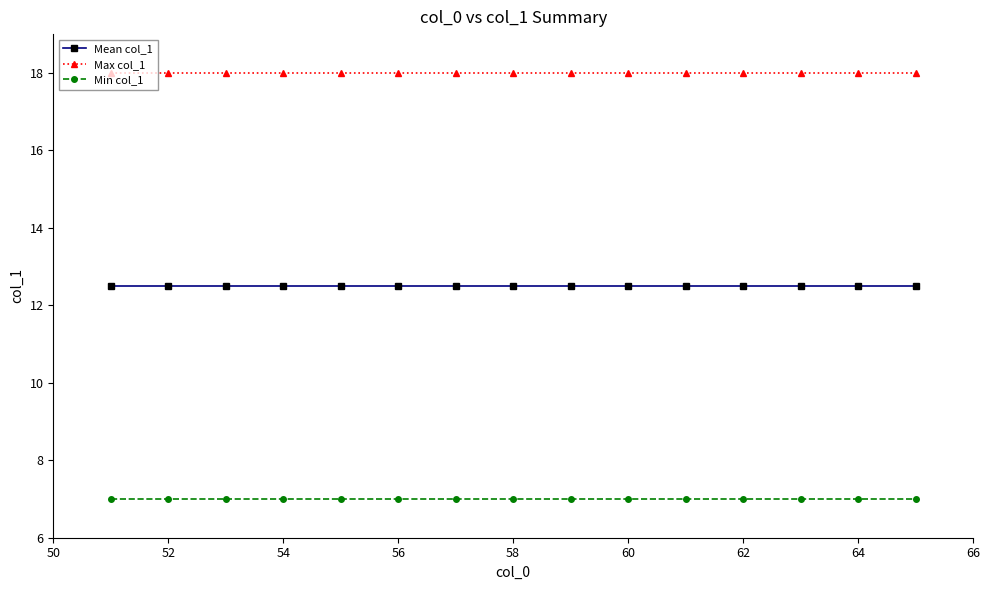

List the series in order of their overall mean, lowest first.

Min col_1, Mean col_1, Max col_1